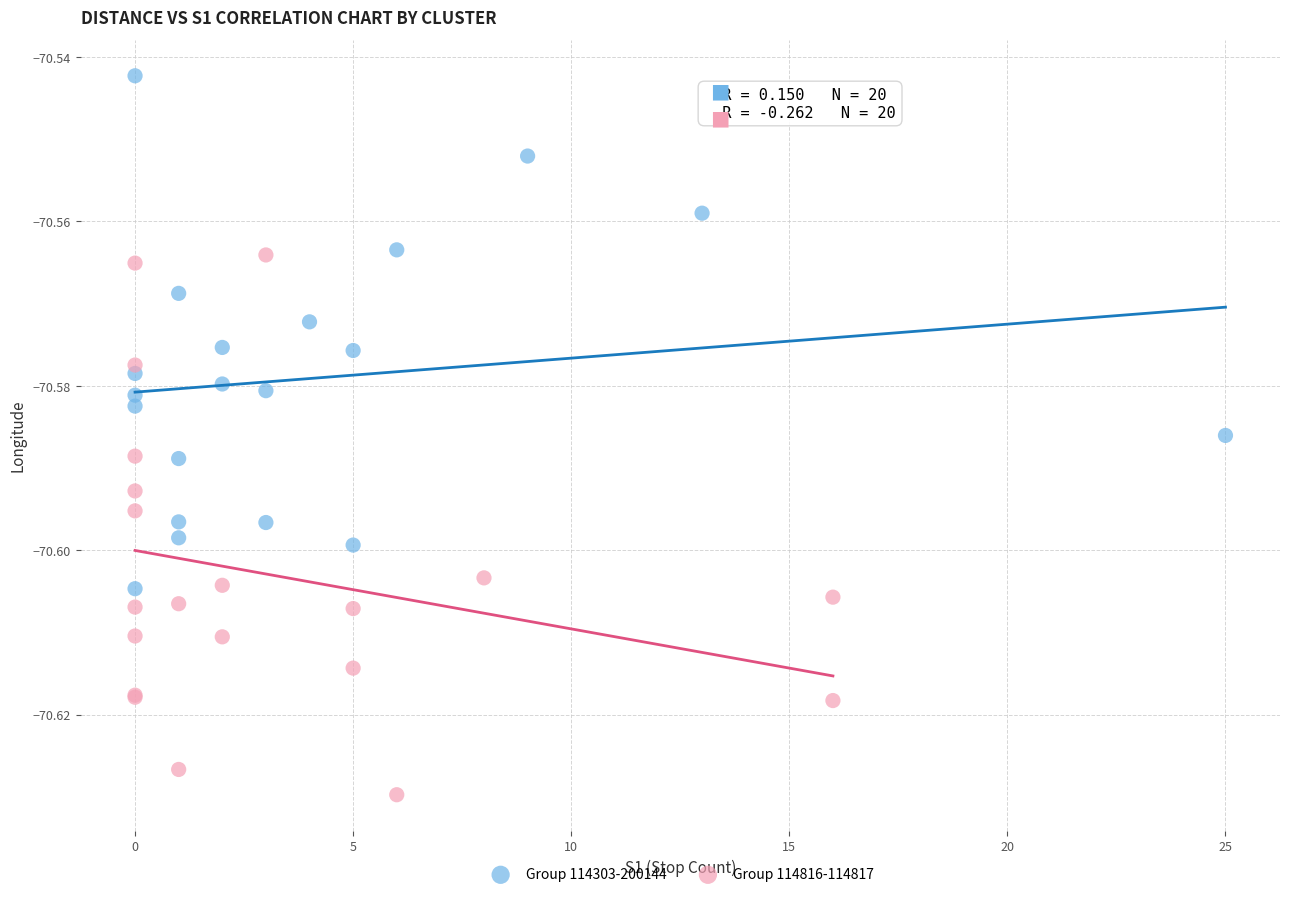

Which series contains the highest Y value?

Group 114303-200144